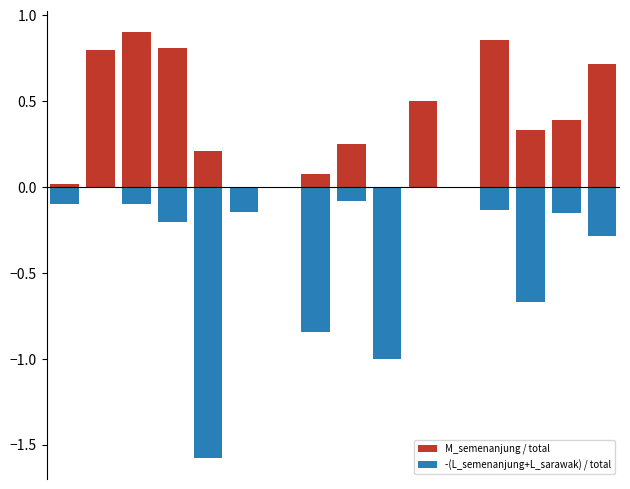

Read the M_semenanjung / total value at 4.

0.2